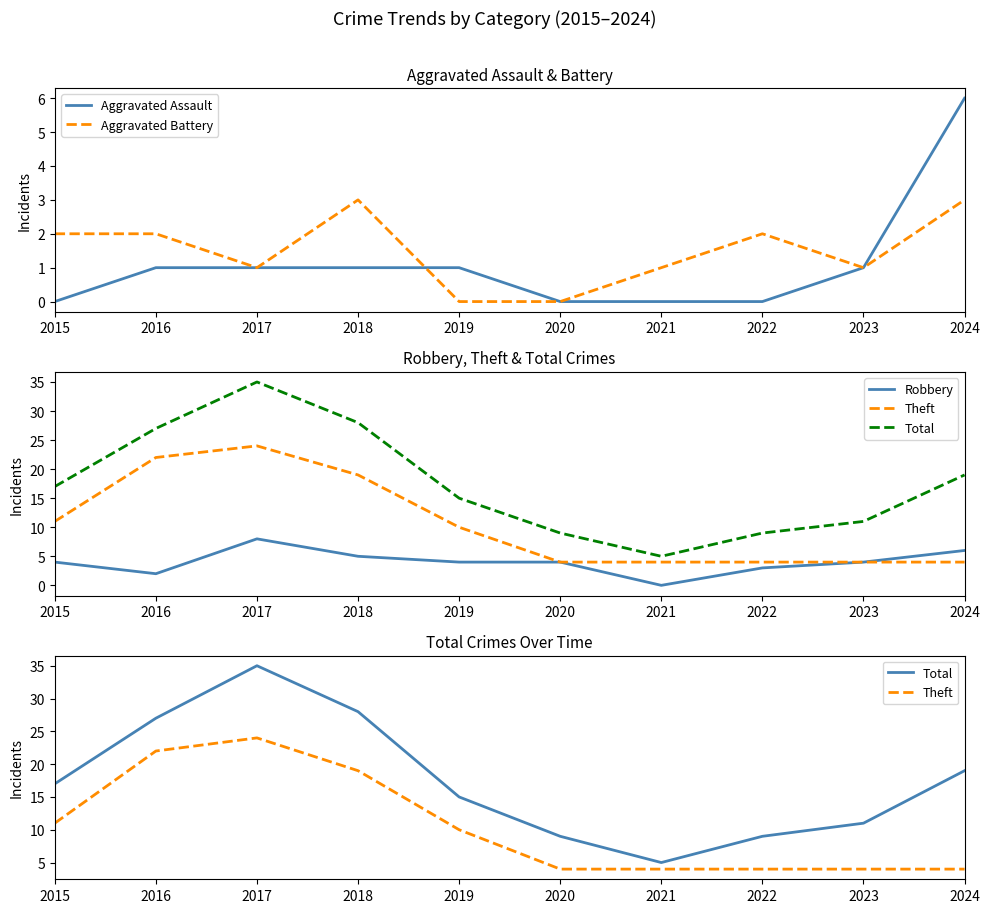

At which category is the sum across all series the highest?

2017